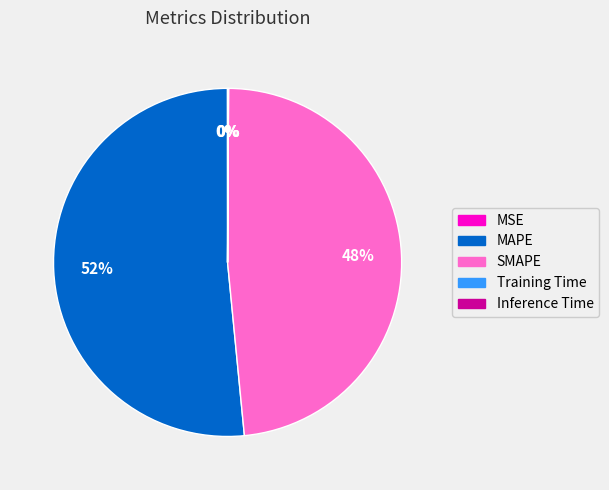

Approximately how many times larger is the value at SMAPE compared to MAPE?

0.9